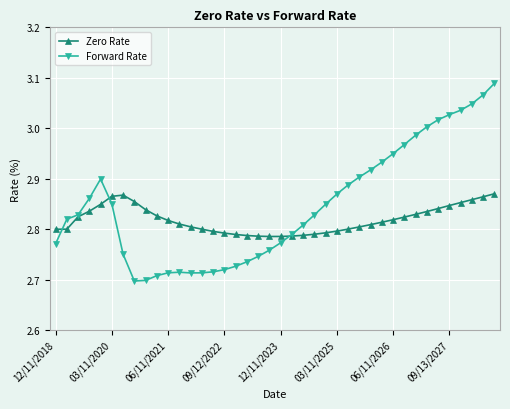

Which series has the largest range (max minus min)?

Forward Rate